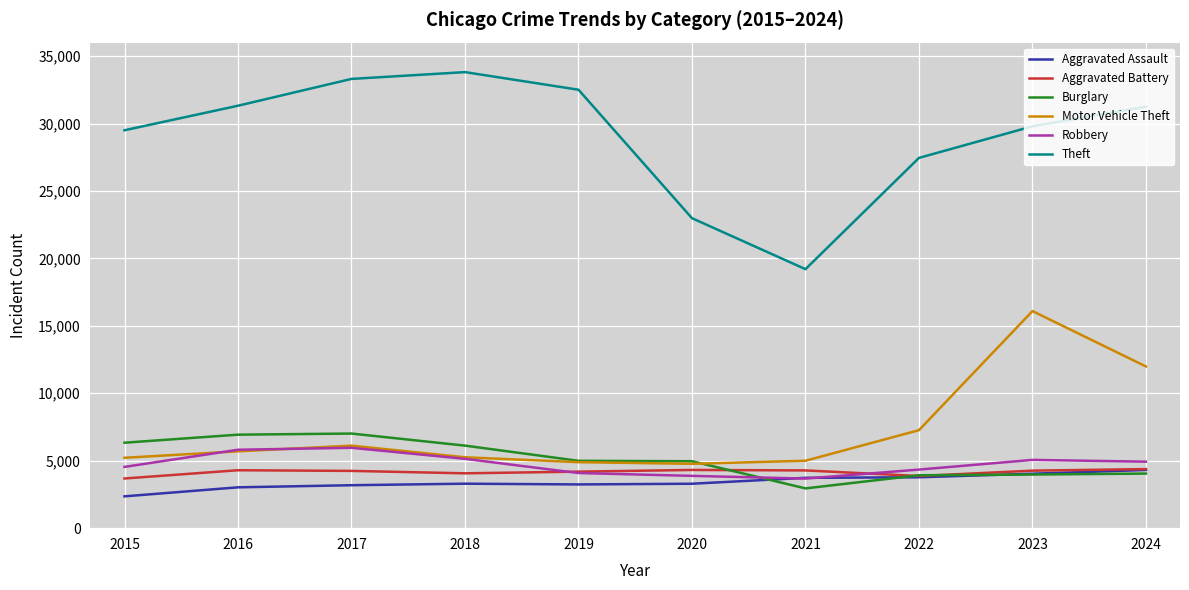

At which label does Burglary first exceed 4993?

2015